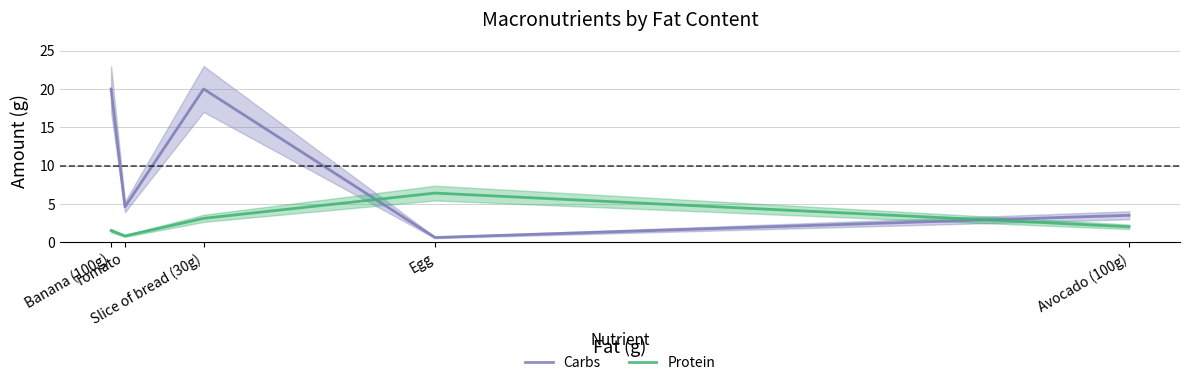

How many interior local peaks does the Carbs series have?

1